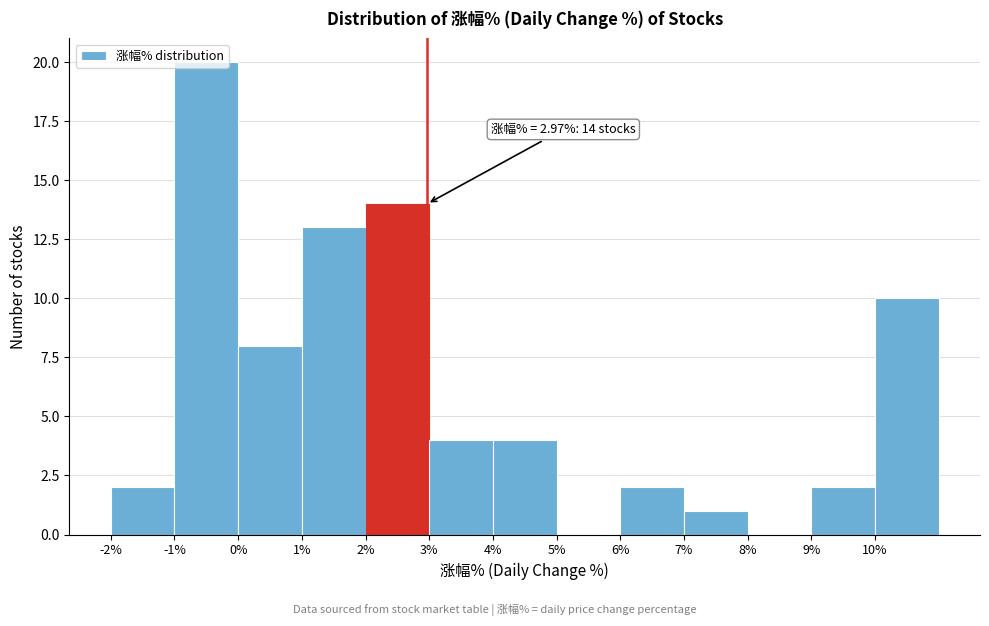

Which range on the x-axis has the tallest bar?

-1 to 0